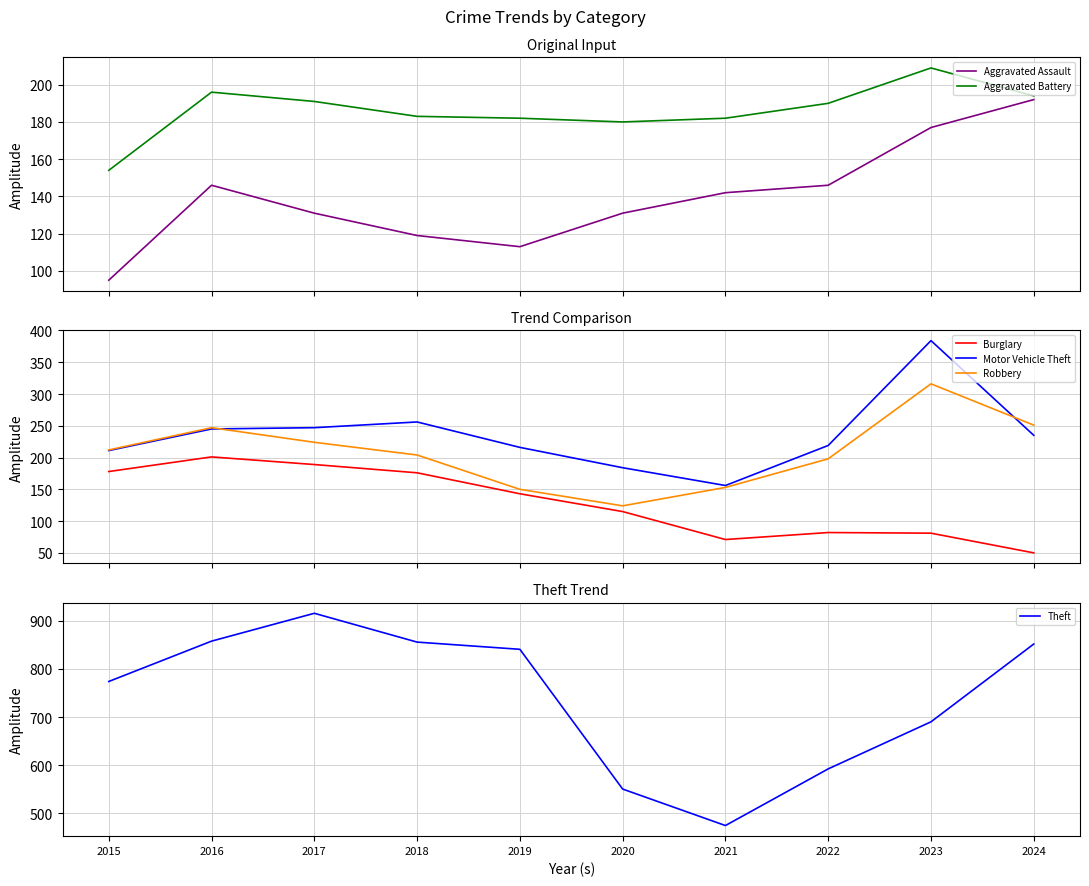

At how many categories does at least one series exceed 269?

10